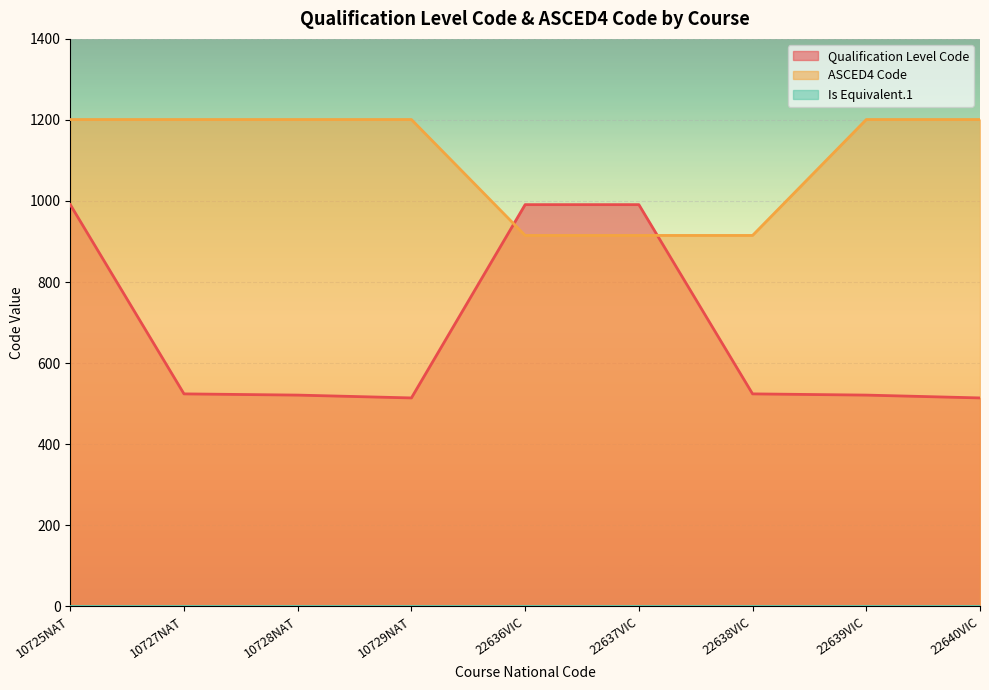

What is the label of the 3rd point from the right?

22638VIC